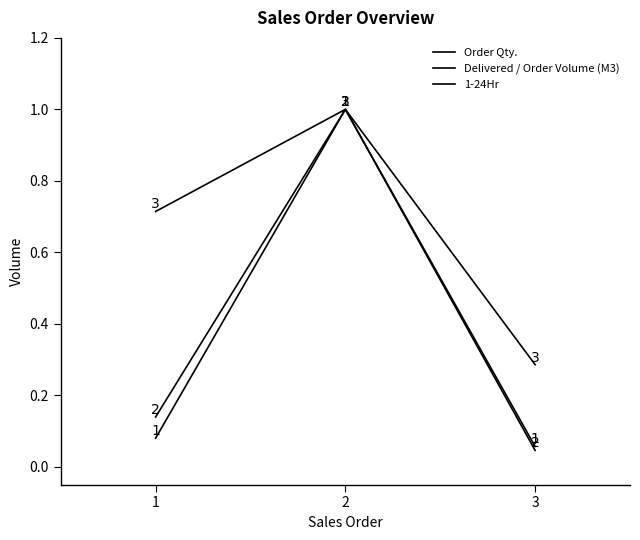

How many categories are shown in the chart?

3